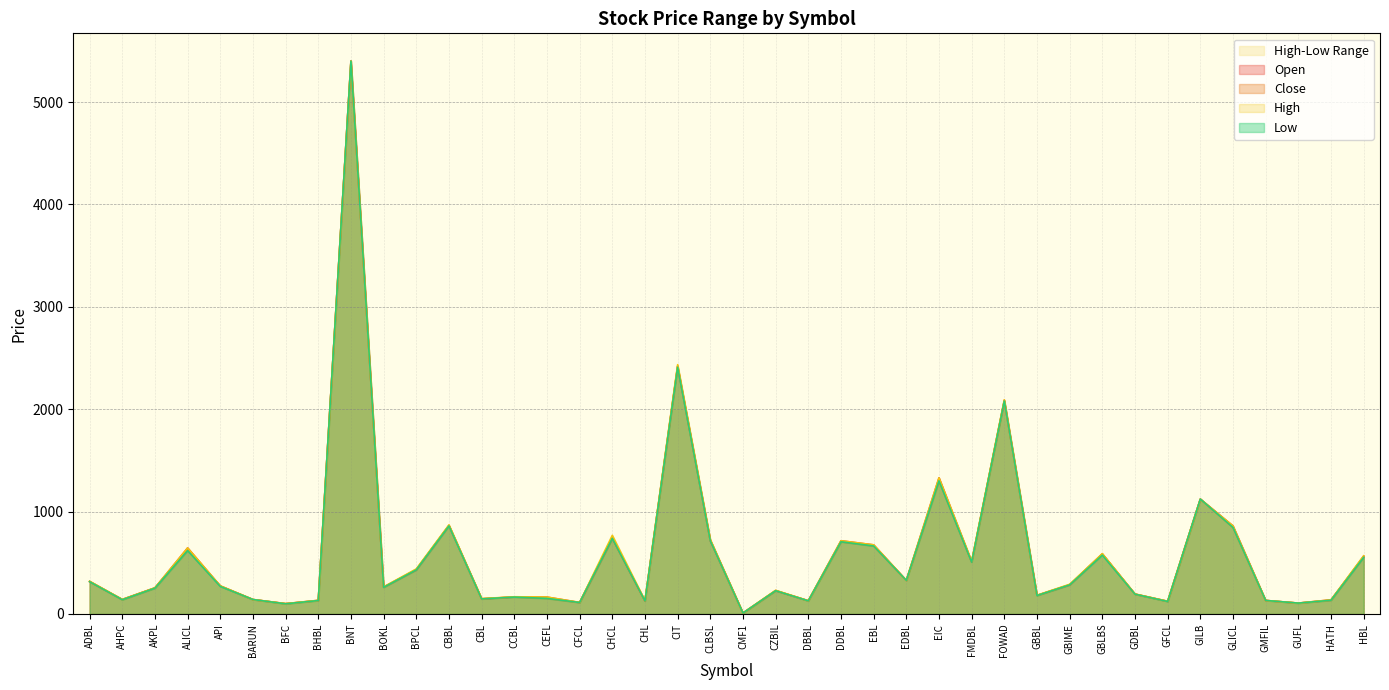

Is the value of Open at ADBL greater than the value of High at BFC?

Yes